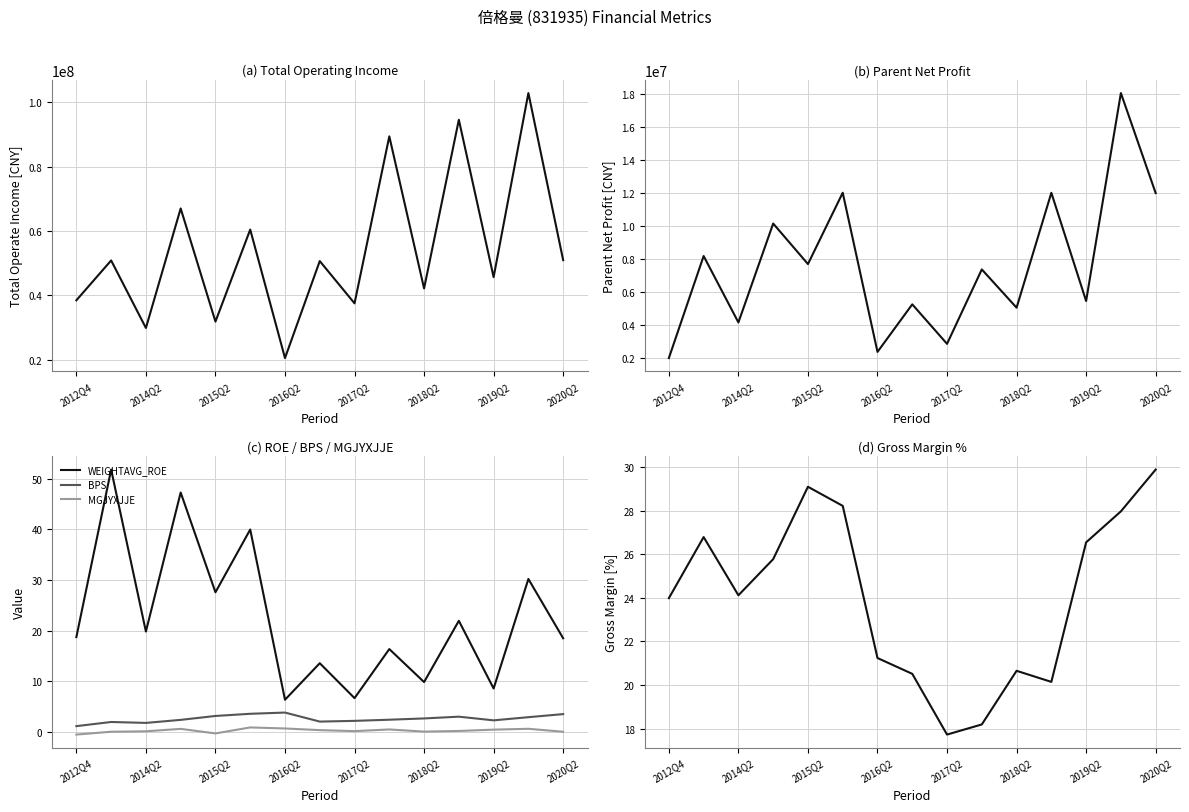

True or false: BPS has a value of 2.7 at 2018Q2.

True